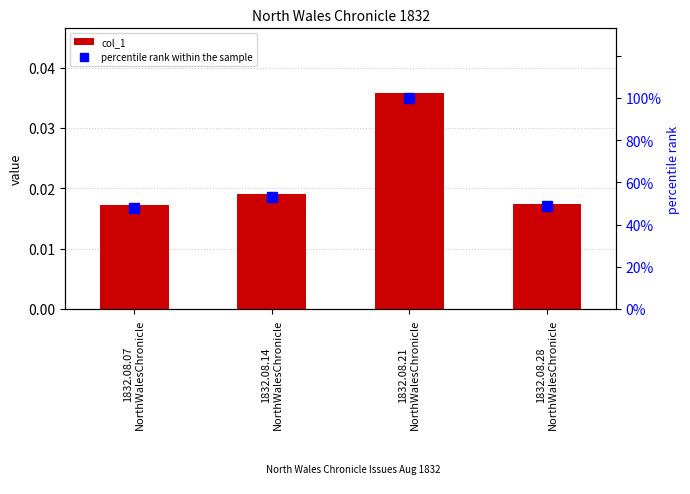

True or false: col_1 has a value of 0.0 at 1832.08.21
NorthWalesChronicle.

False